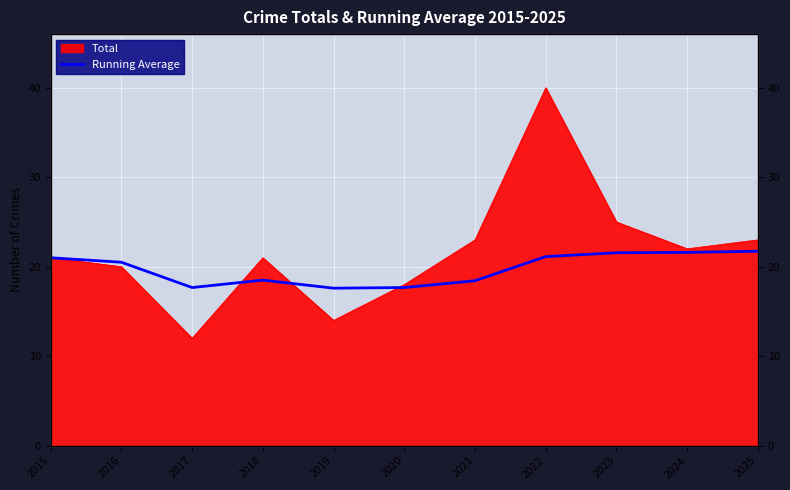

The chart shows a value of 32.6 at 2024. True or false?

False